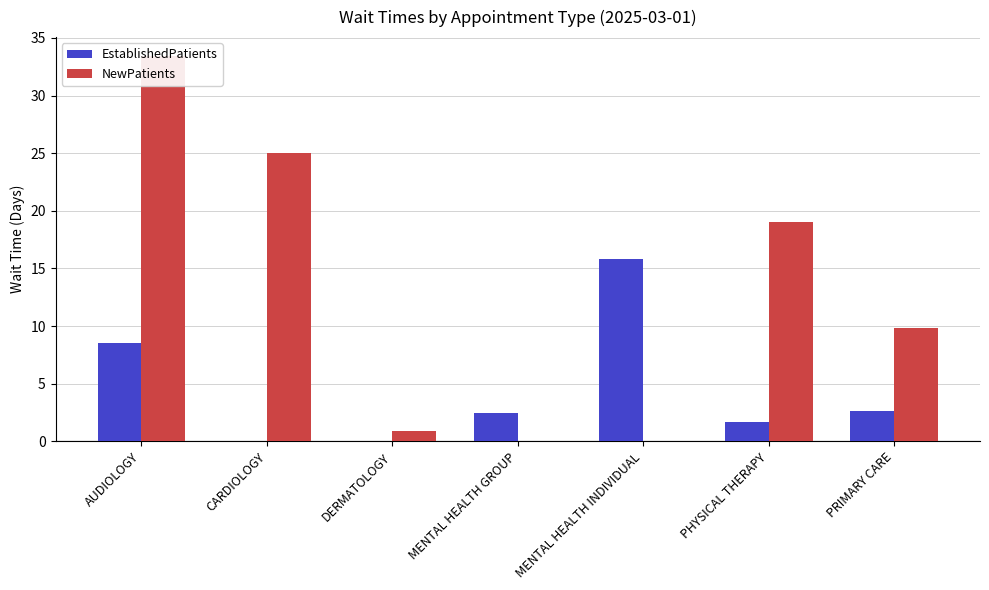

List the series in order of their overall mean, highest first.

NewPatients, EstablishedPatients